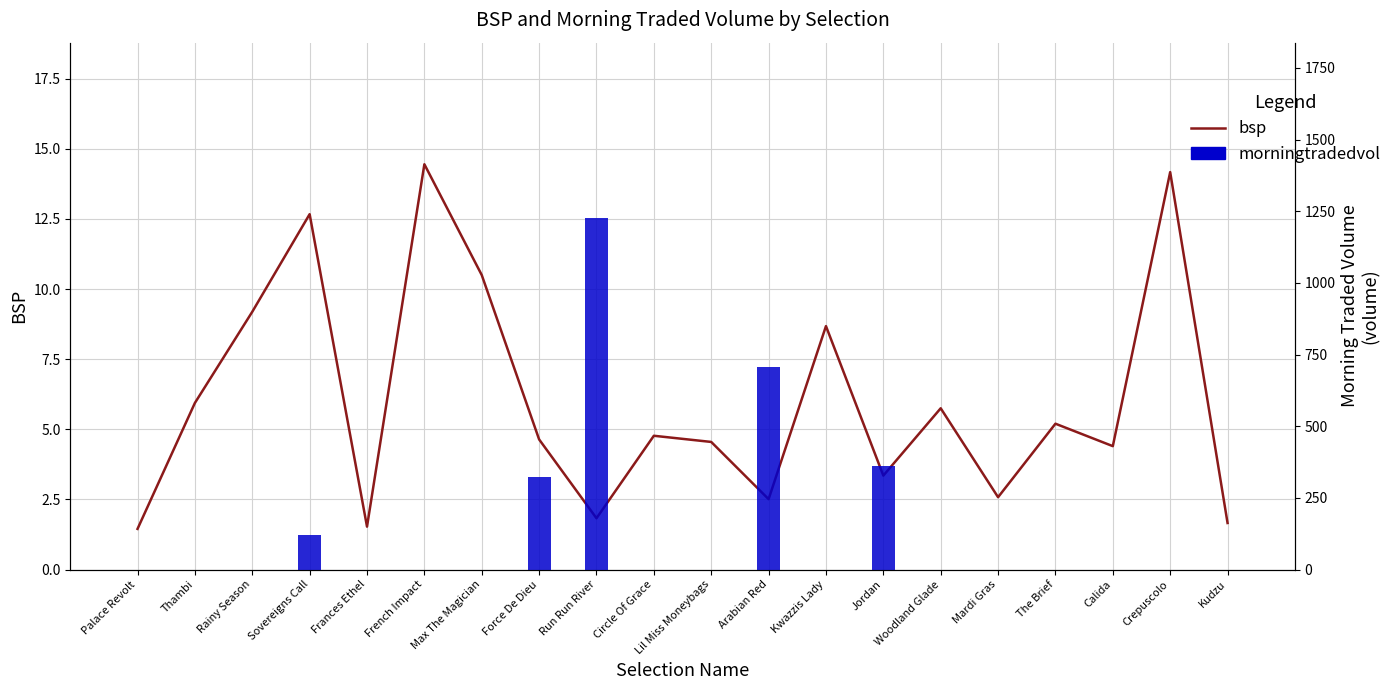

Reading left to right, list all the values displayed in this chart.

bsp: 1.4	5.9	9.2	12.7	1.5	14.4	10.5	4.6	1.8	4.8	4.5	2.5	8.7	3.4	5.8	2.6	5.2	4.4	14.2	1.7
morningtradedvol: 0.0	0.0	0.0	120.2	0.0	0.0	0.0	323.4	1225.5	0.0	0.0	708.2	0.0	360.5	0.0	0.0	0.0	0.0	0.0	0.0